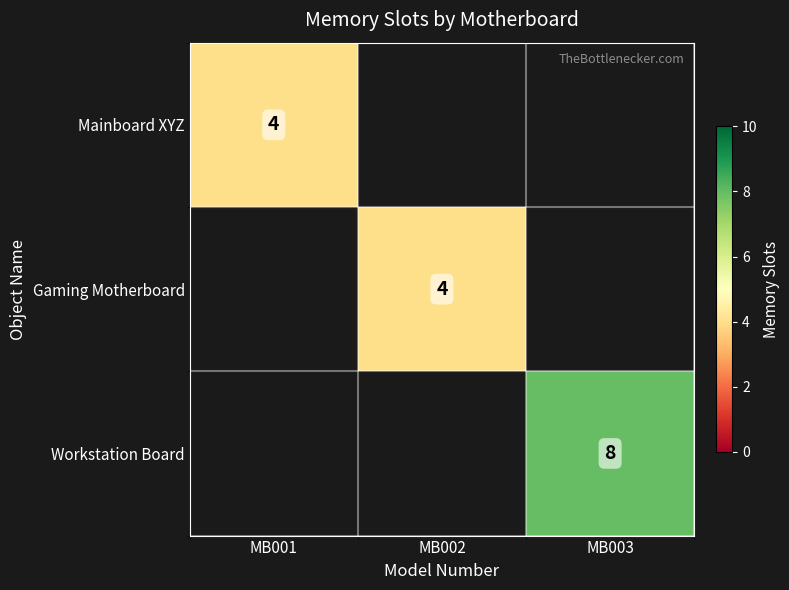

The Workstation Board series shows 2 at MB003. True or false?

False